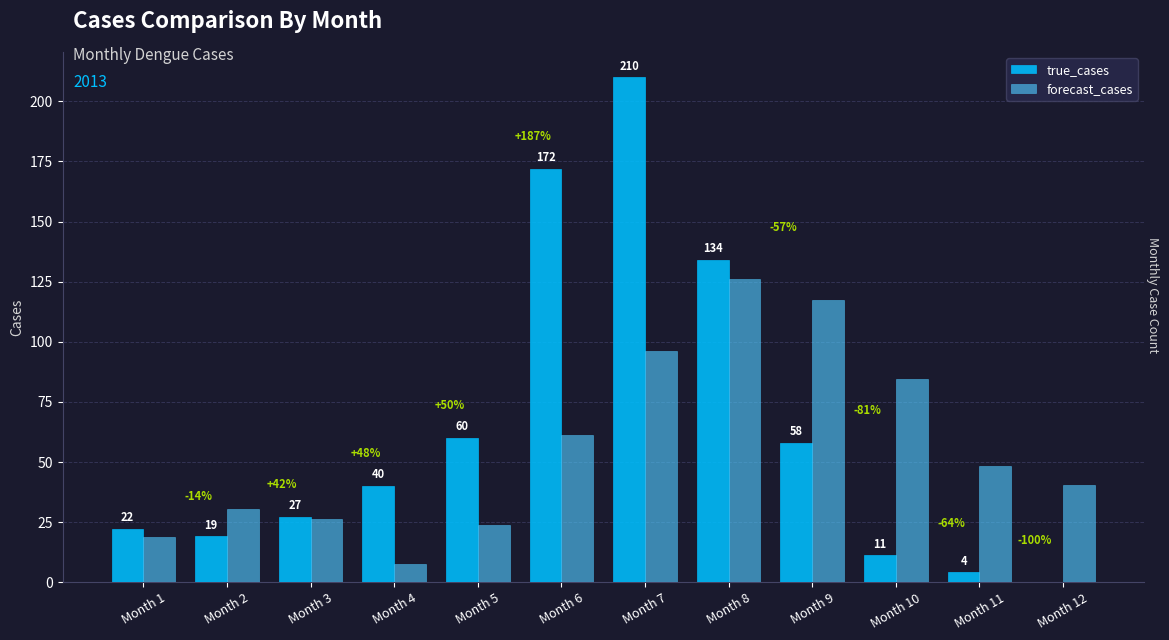

What is the sum of all true_cases values?

757.0